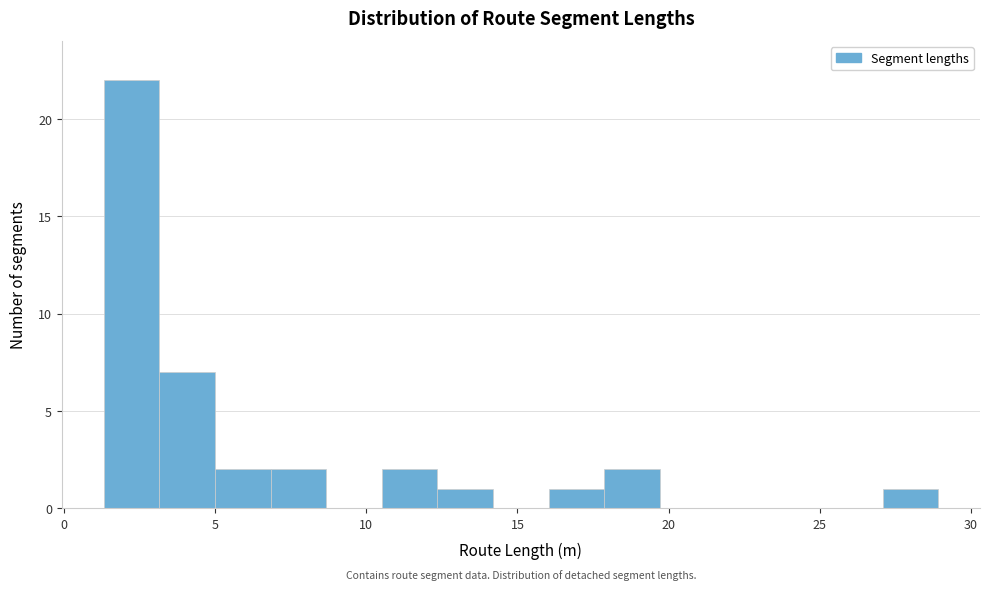

Around what value on the x-axis is the tallest bar? Give the approximate position of its centre, as read against the axis.

2.0